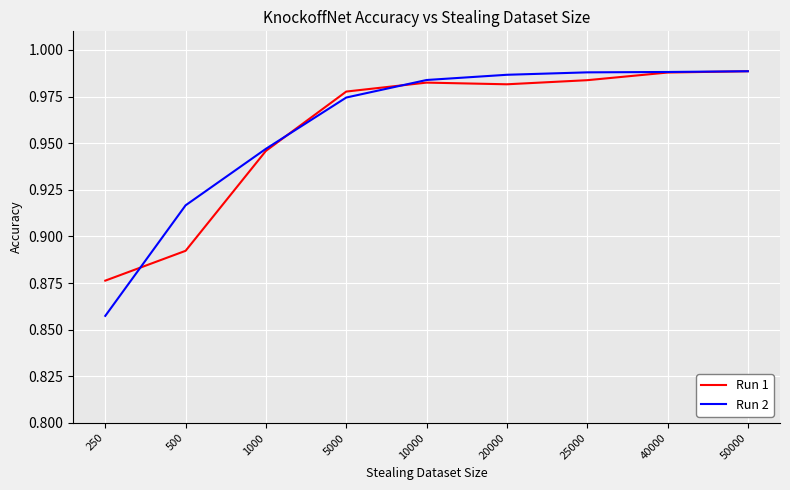

Is it true that Run 1 equals 1.5 at 500?

False